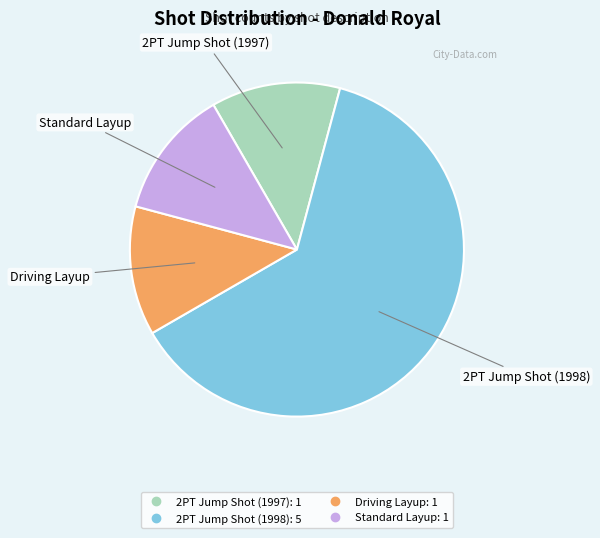

Does 2PT Jump Shot (1998) account for over 50% of the chart?

Yes